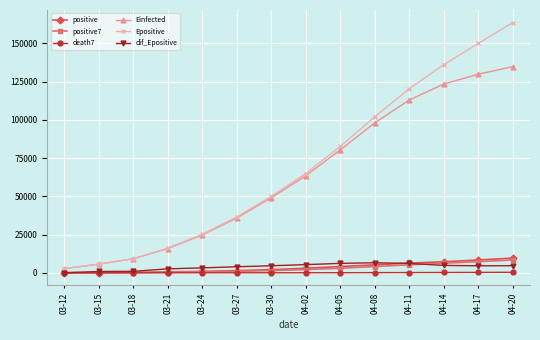

Which series has the widest spread of values?

Epositive